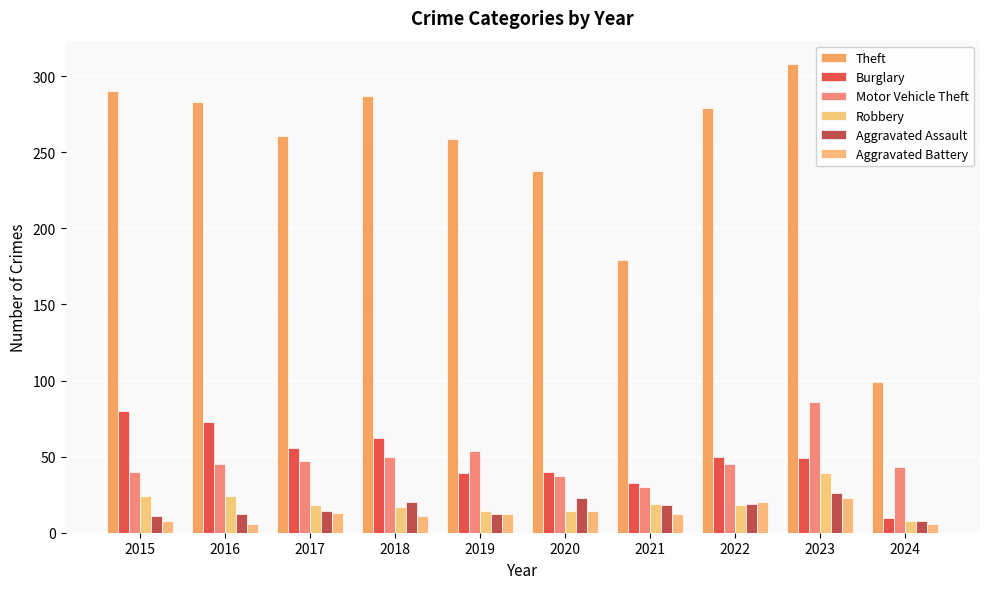

Count the number of categories in the chart.

10